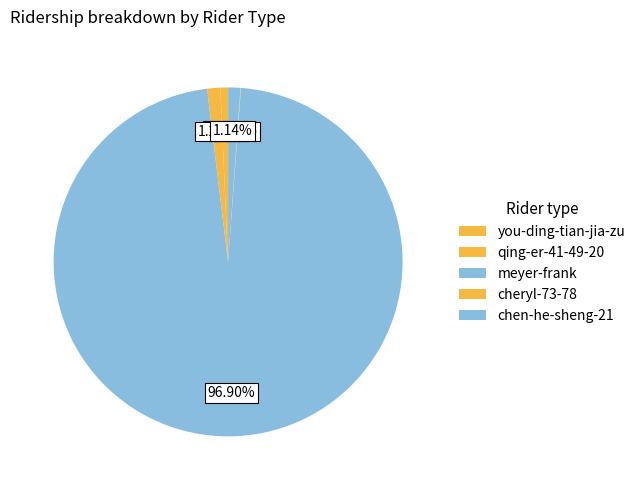

Between chen-he-sheng-21 and meyer-frank, which is larger?

meyer-frank